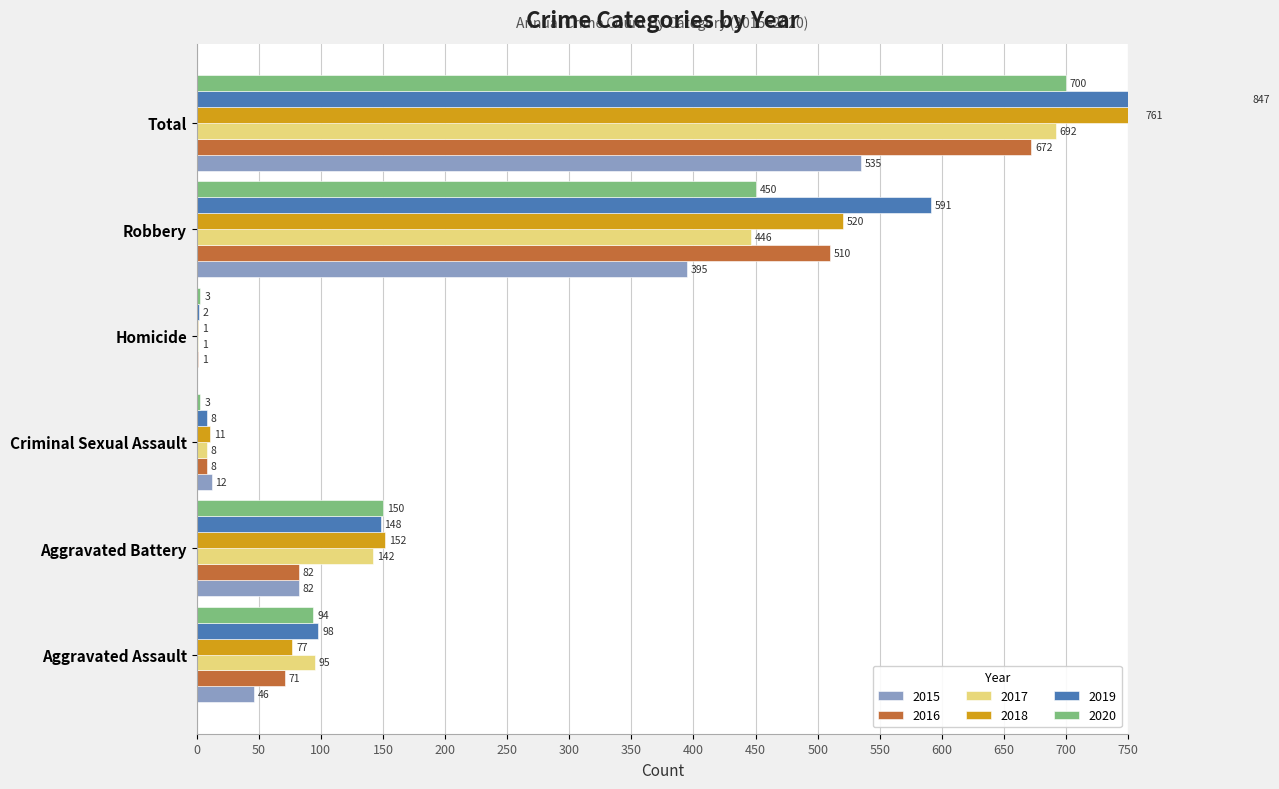

What is the greatest value displayed?

847